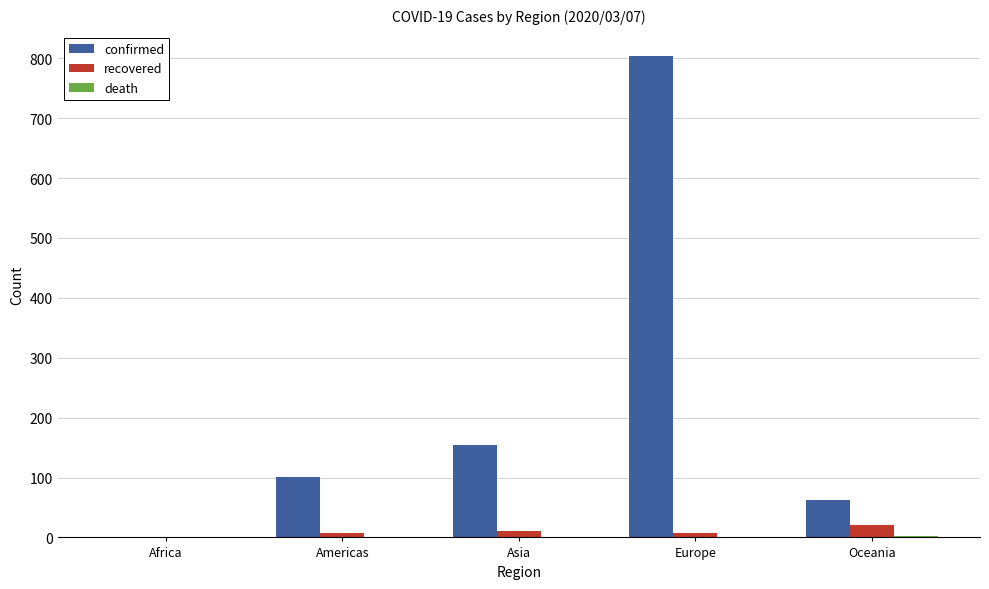

Is the value of recovered at Europe greater than the value of confirmed at Asia?

No